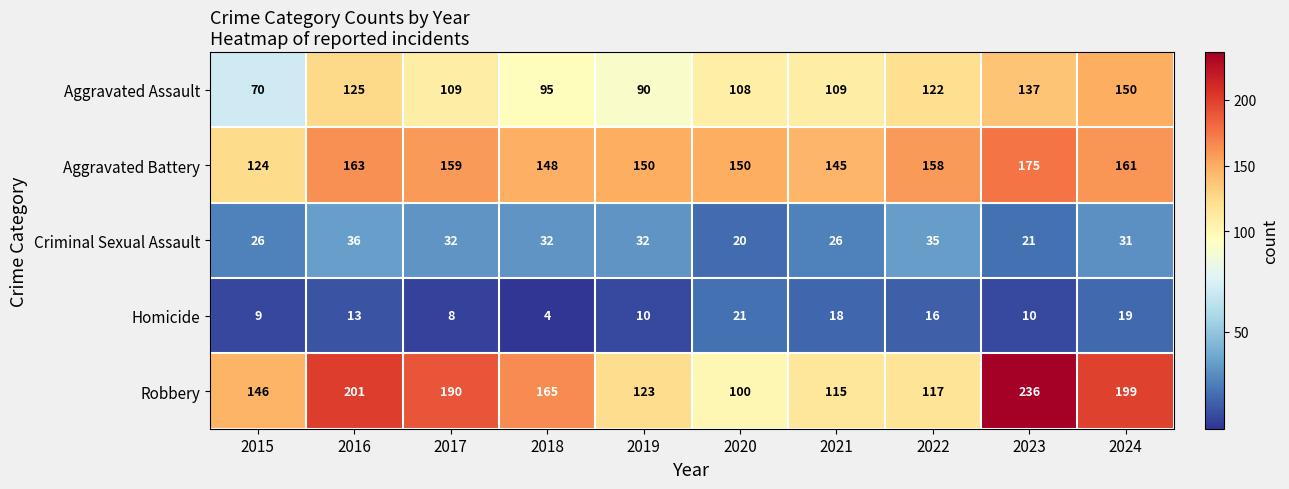

What is the maximum value shown in the chart?

236